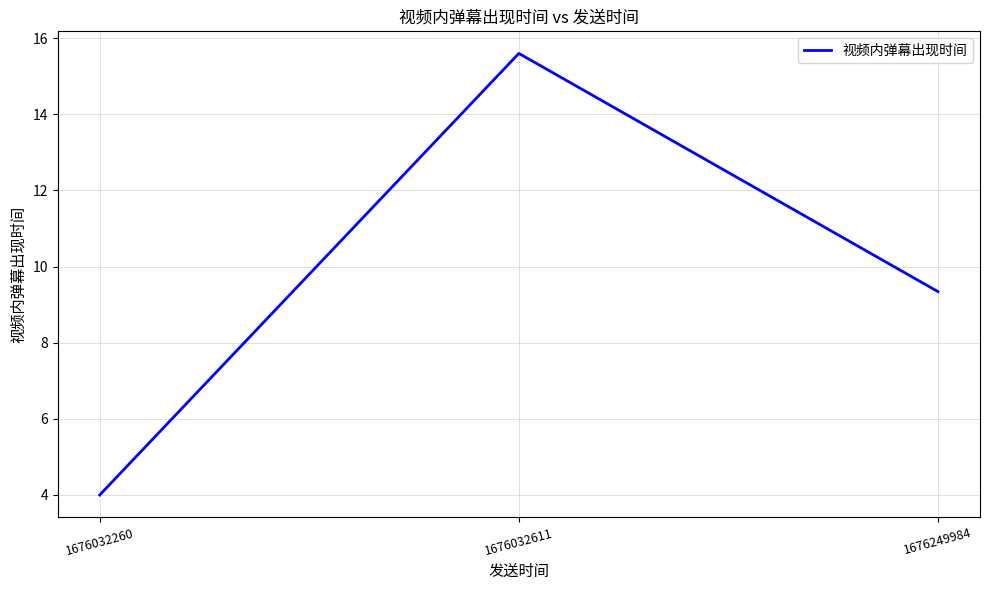

Rank the categories by value from highest to lowest.

1676032611, 1676249984, 1676032260